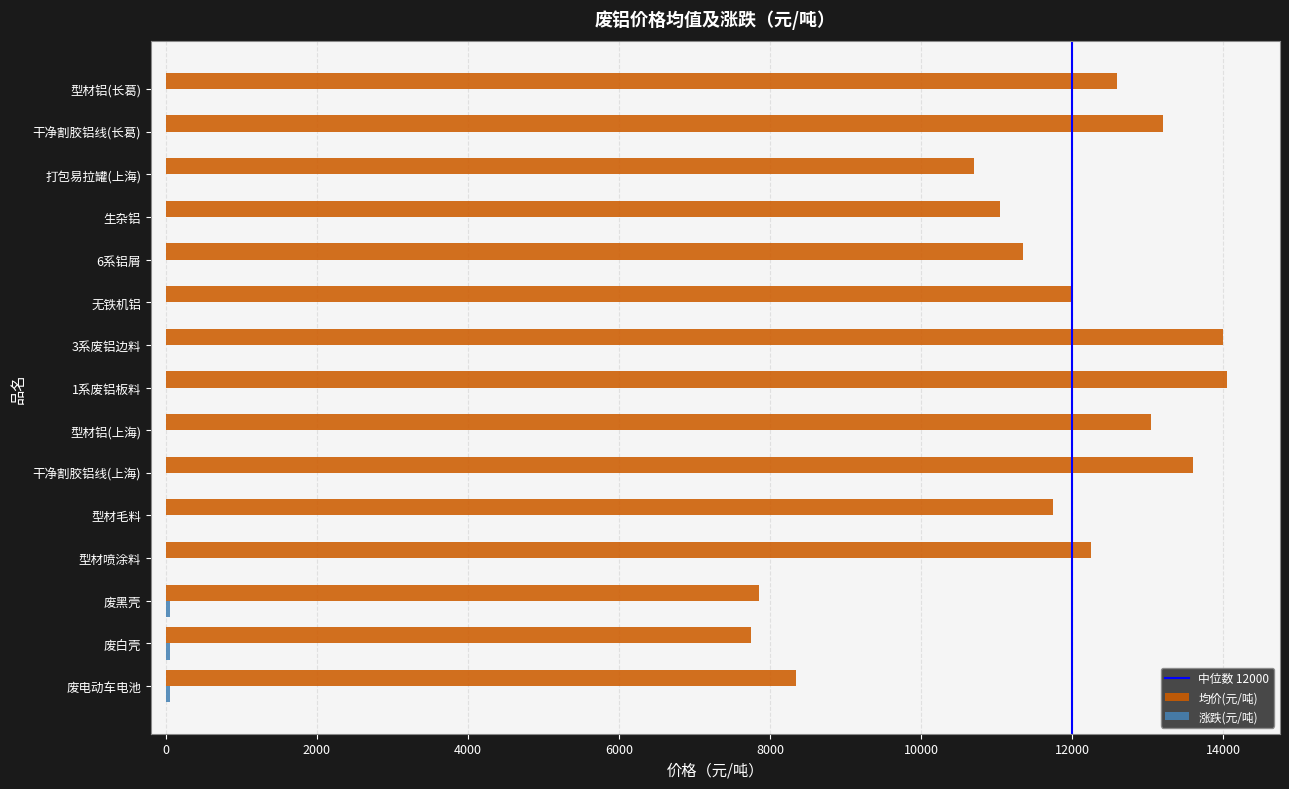

True or false: 均价(元/吨) has a value of 7850 at 废黑壳.

True